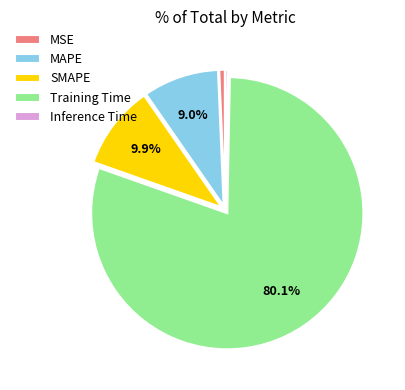

To the nearest percent, what portion does MAPE represent?

9%